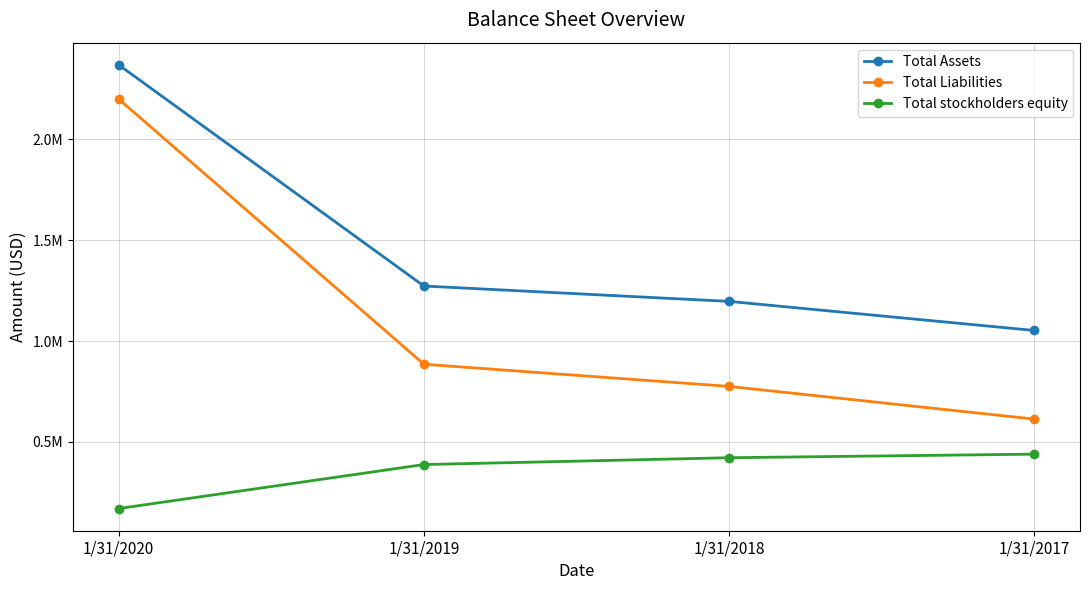

At 1/31/2020, list the series in order from smallest to largest.

Total stockholders equity, Total Liabilities, Total Assets